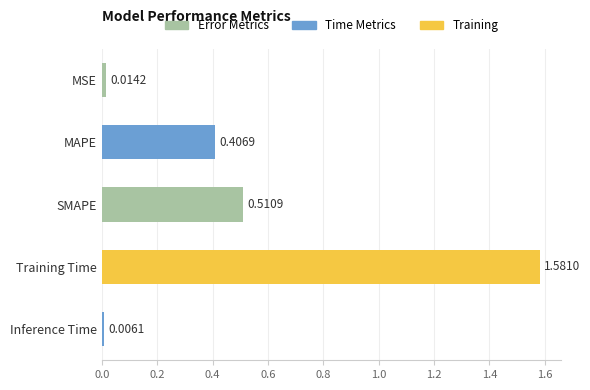

What is the label of the 1st bar from the top?

MSE